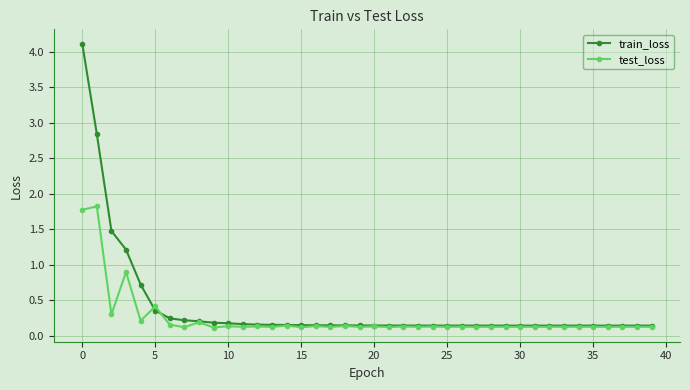

Rank the series by their maximum value, from highest to lowest.

train_loss, test_loss